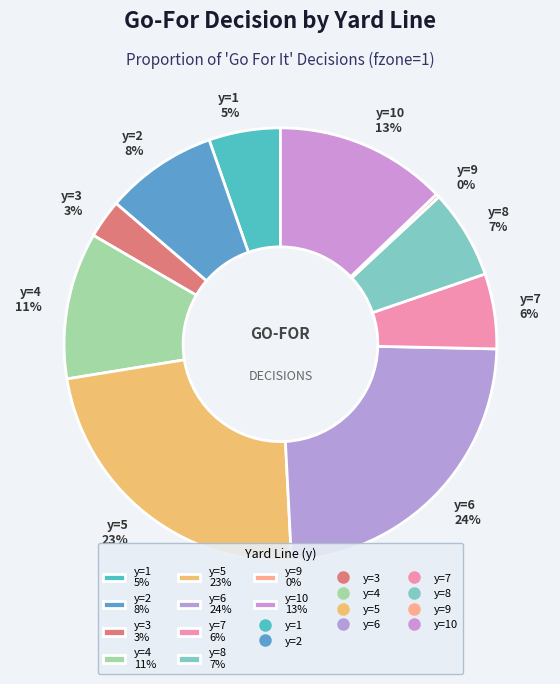

Is the sum of y=4 11% and y=7 6% greater than half?

No